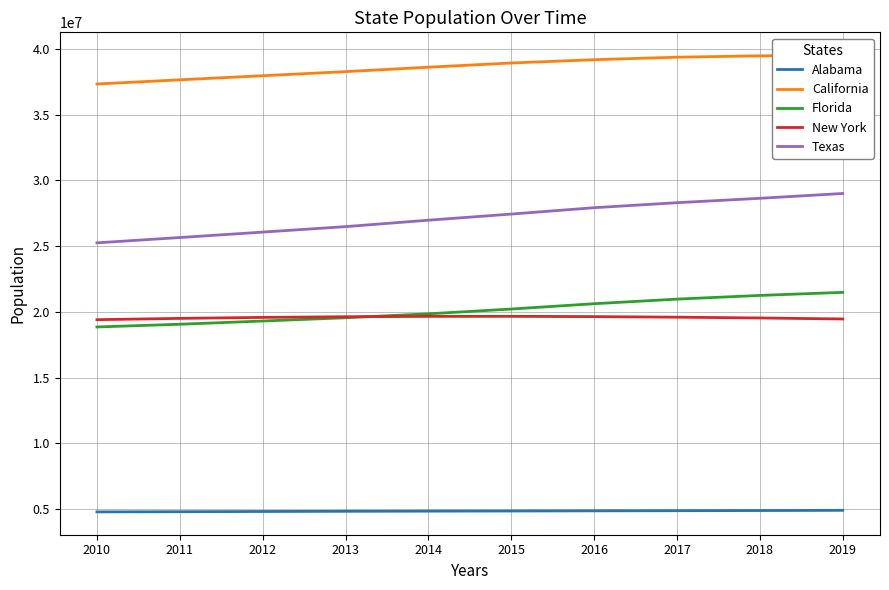

Which series has the largest range (max minus min)?

Texas